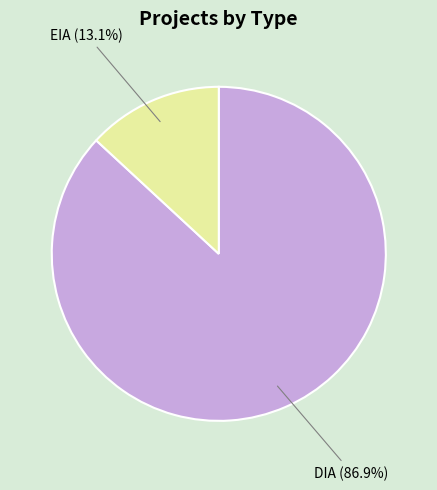

Which slice is the largest?

DIA